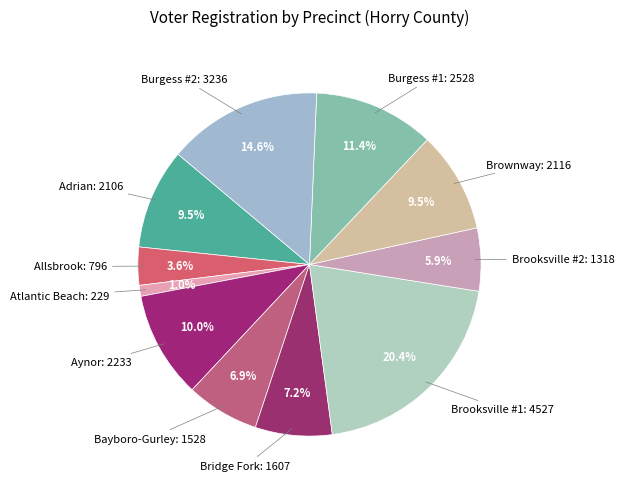

How many segments does this pie chart have?

11